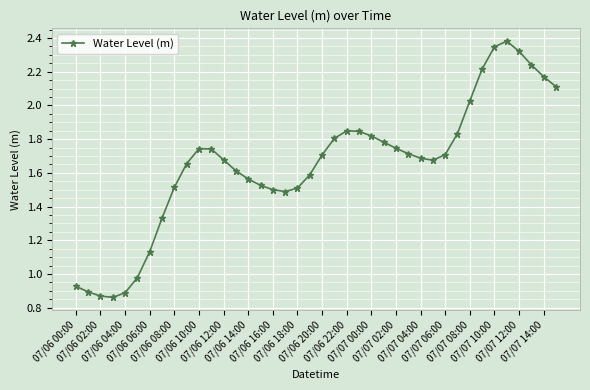

What is the sum of all values?

66.0